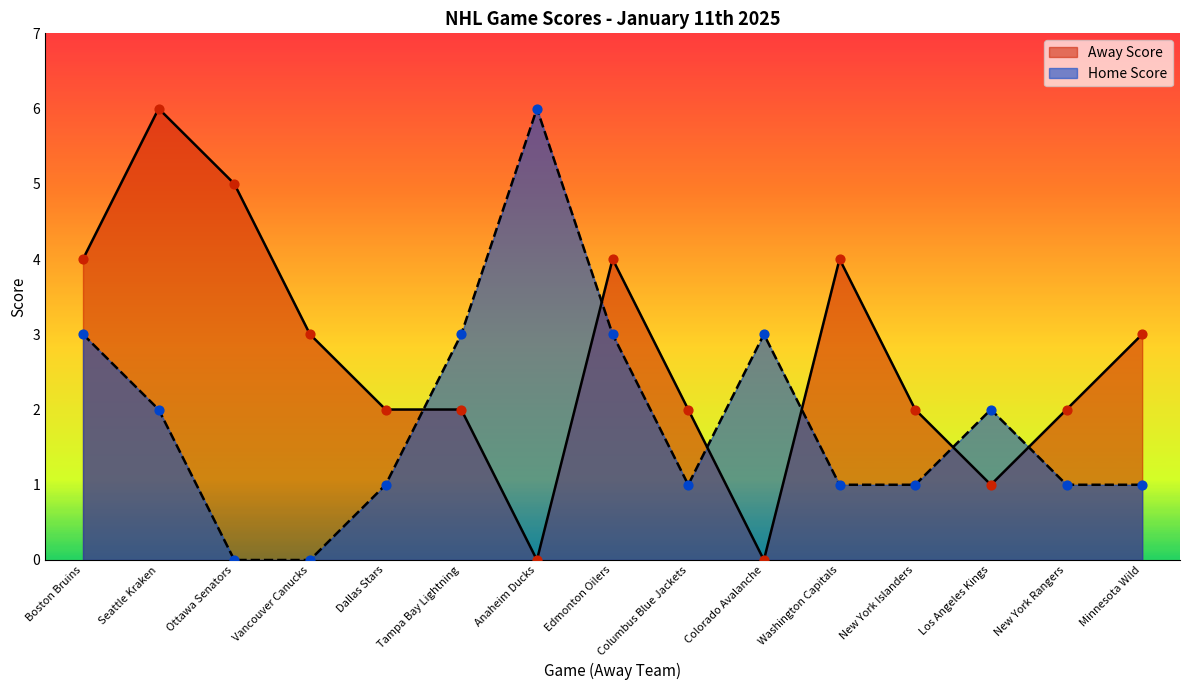

Which series contains the highest Y value?

Away Score